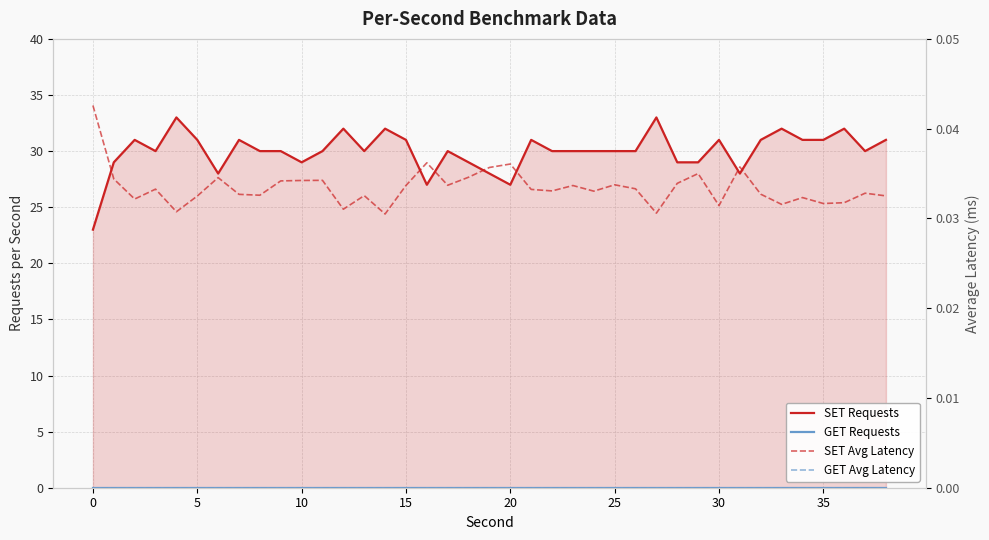

True or false: SET Avg Latency and SET Requests cross at least once.

False